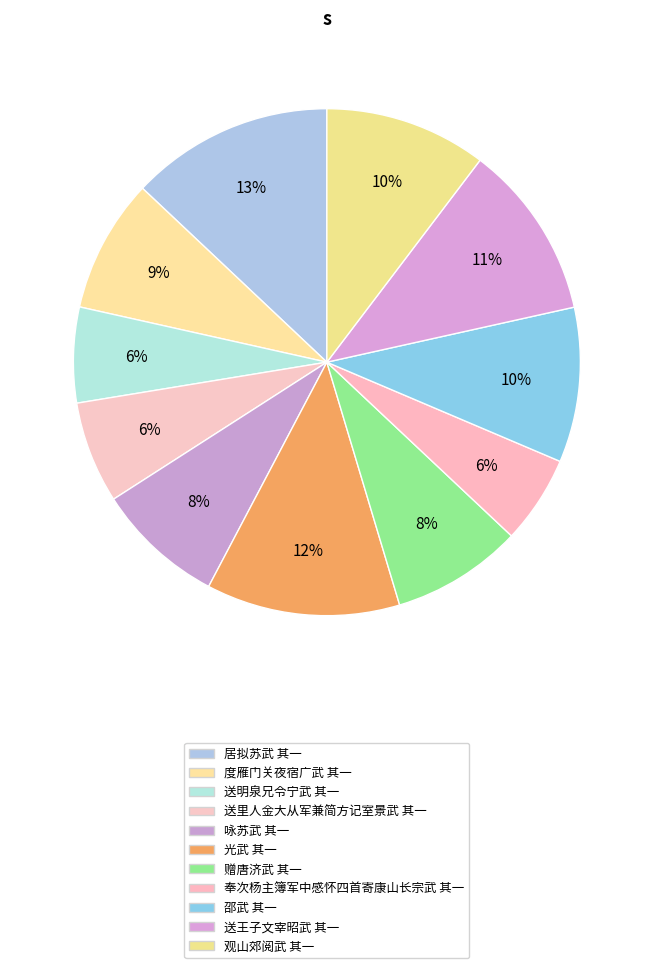

To the nearest percent, what is the combined percentage of 送里人金大从军兼简方记室景武 其一 and 咏苏武 其一?

15%